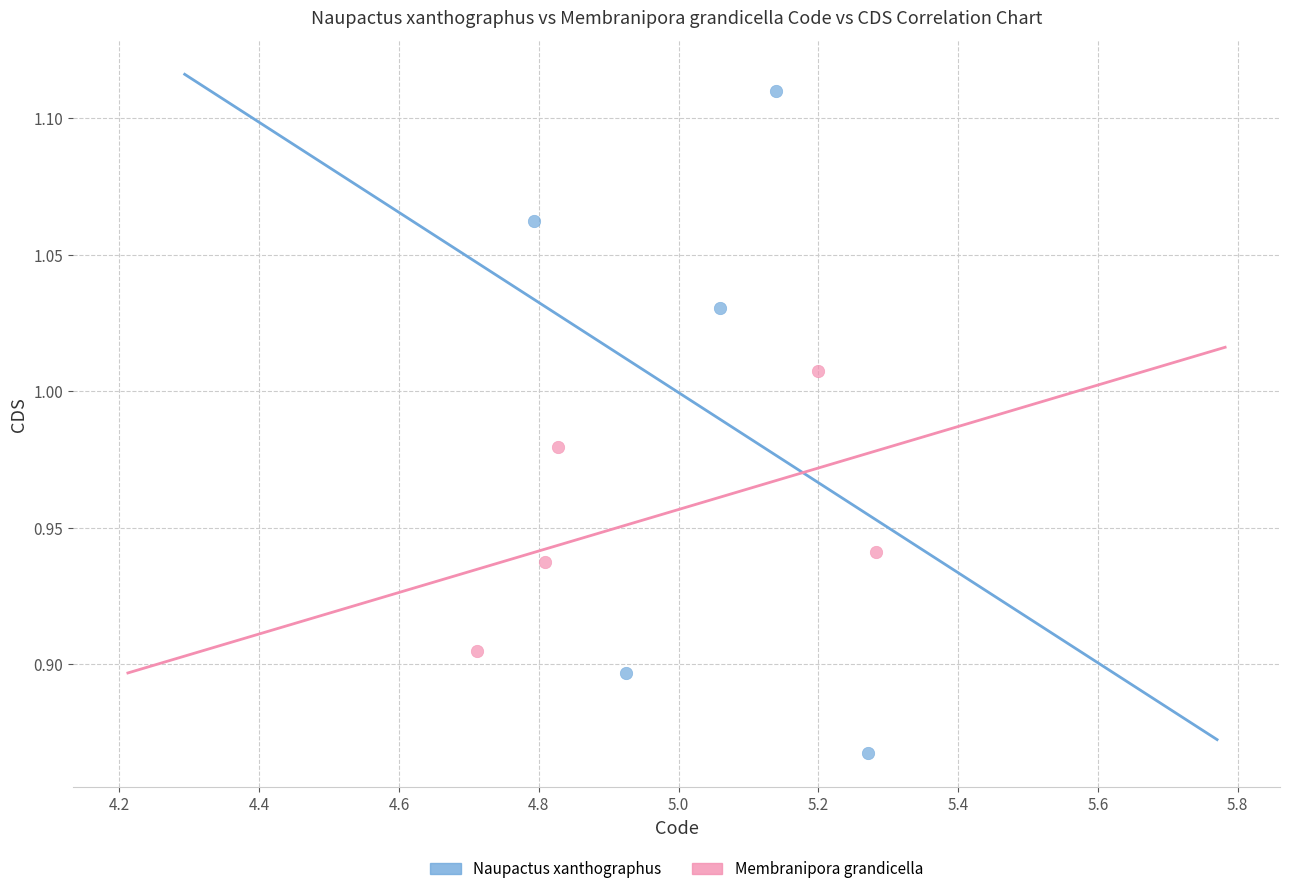

Which series contains the highest Y value?

Naupactus xanthographus